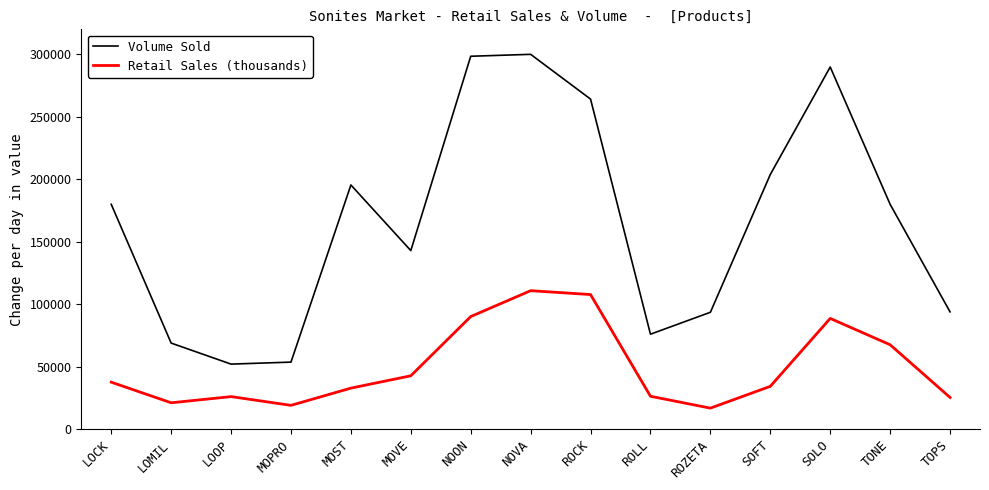

How many interior local valleys does the Volume Sold series have?

3